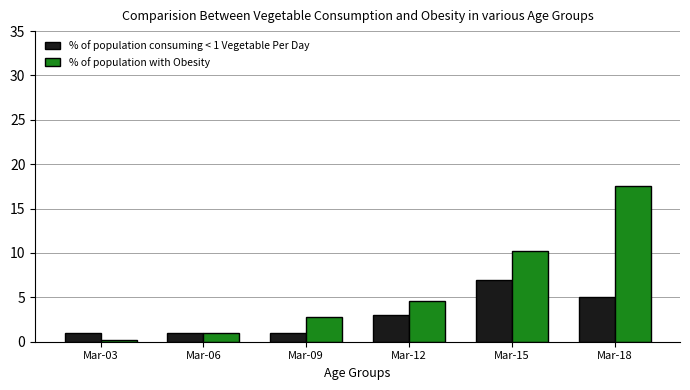

Which series has the largest total across all categories?

% of population with Obesity